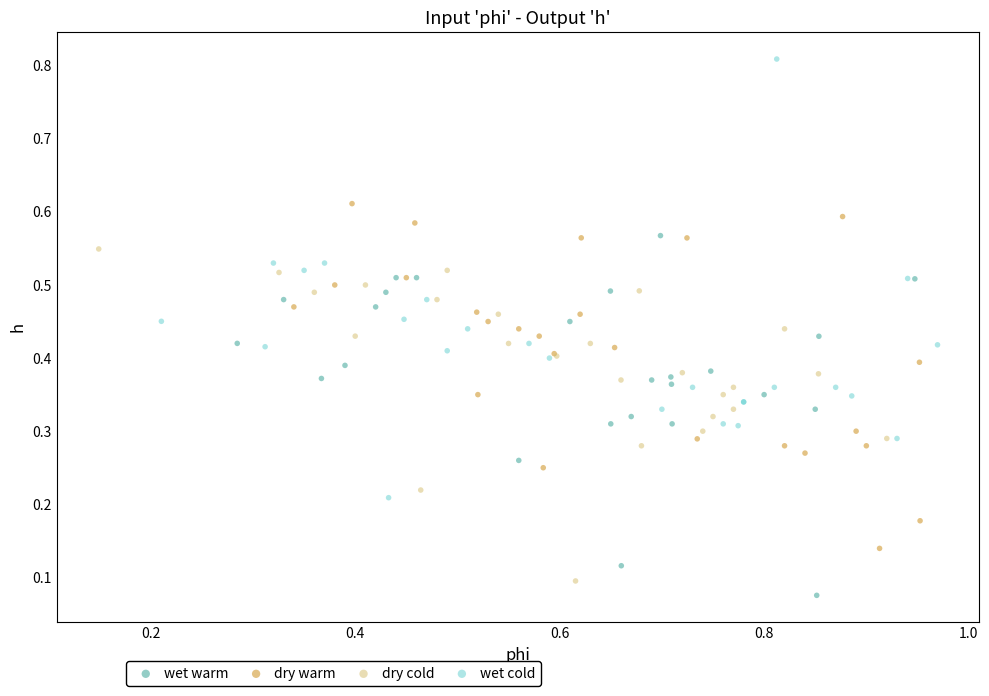

Which series has the widest spread of Y values?

wet cold